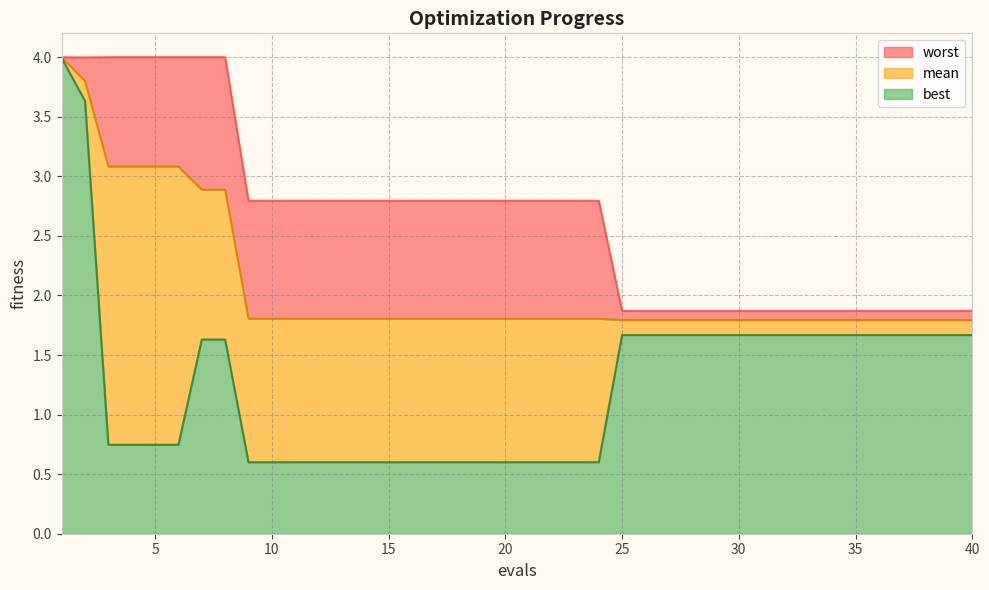

List the labels in order of mean value, largest first.

1, 2, 3, 4, 5, 6, 7, 8, 9, 10, 11, 12, 13, 14, 15, 16, 17, 18, 19, 20, 21, 22, 23, 24, 25, 26, 27, 28, 29, 30, 31, 32, 33, 34, 35, 36, 37, 38, 39, 40